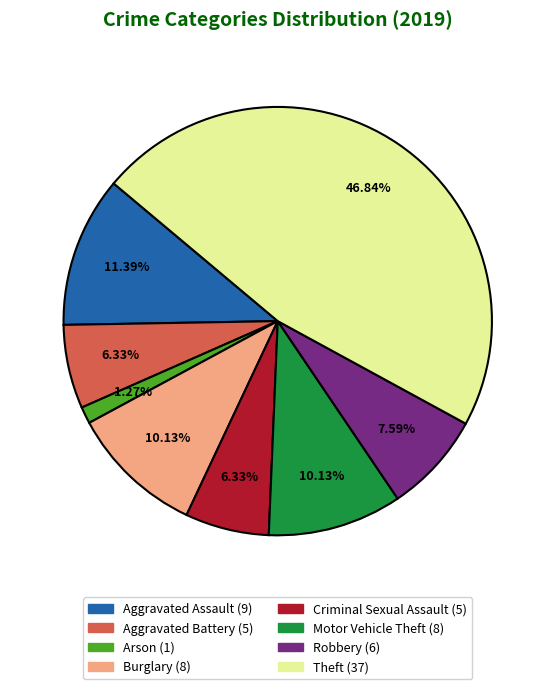

Does any single category account for the majority?

No